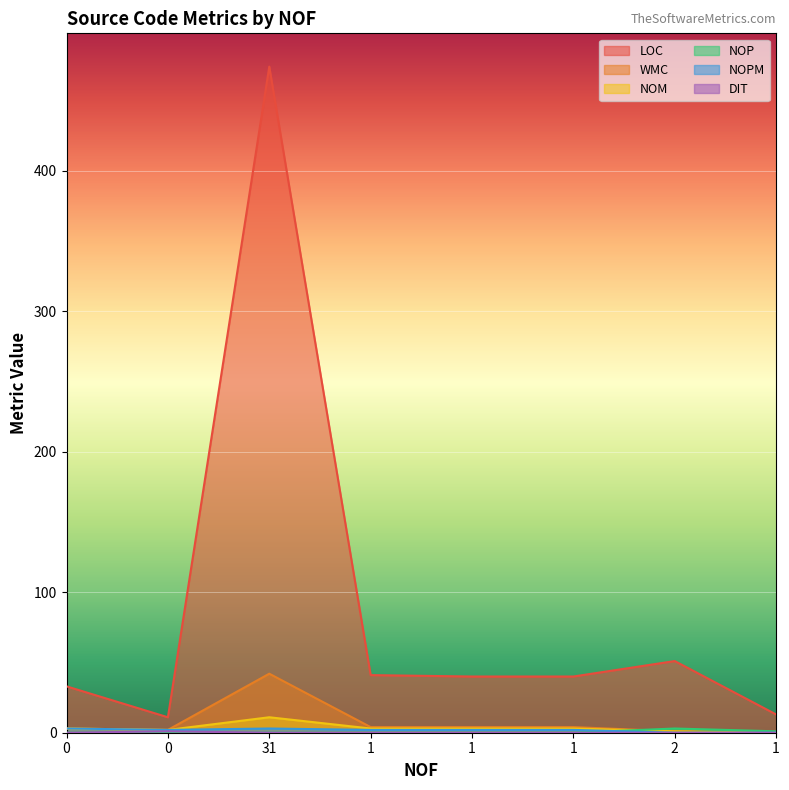

The NOP series shows 3 at 2. True or false?

True